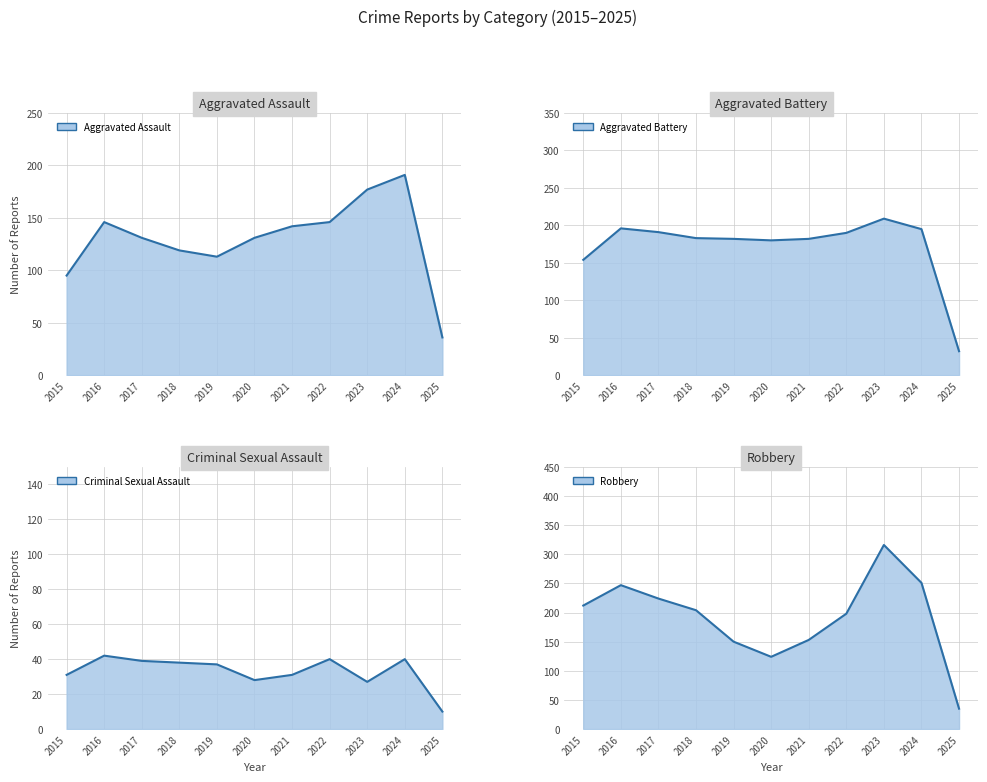

What is the total value across all series at 2015?

492